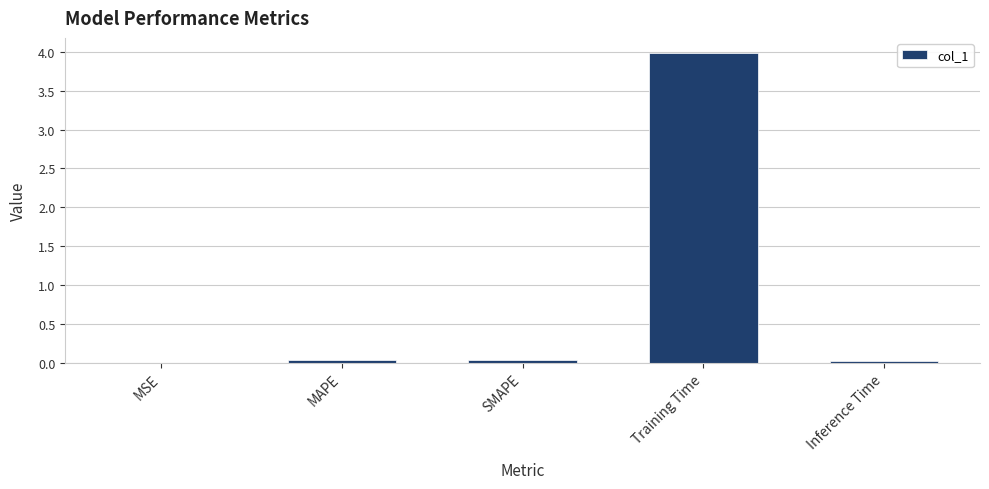

What value does the data have at Training Time?

4.0